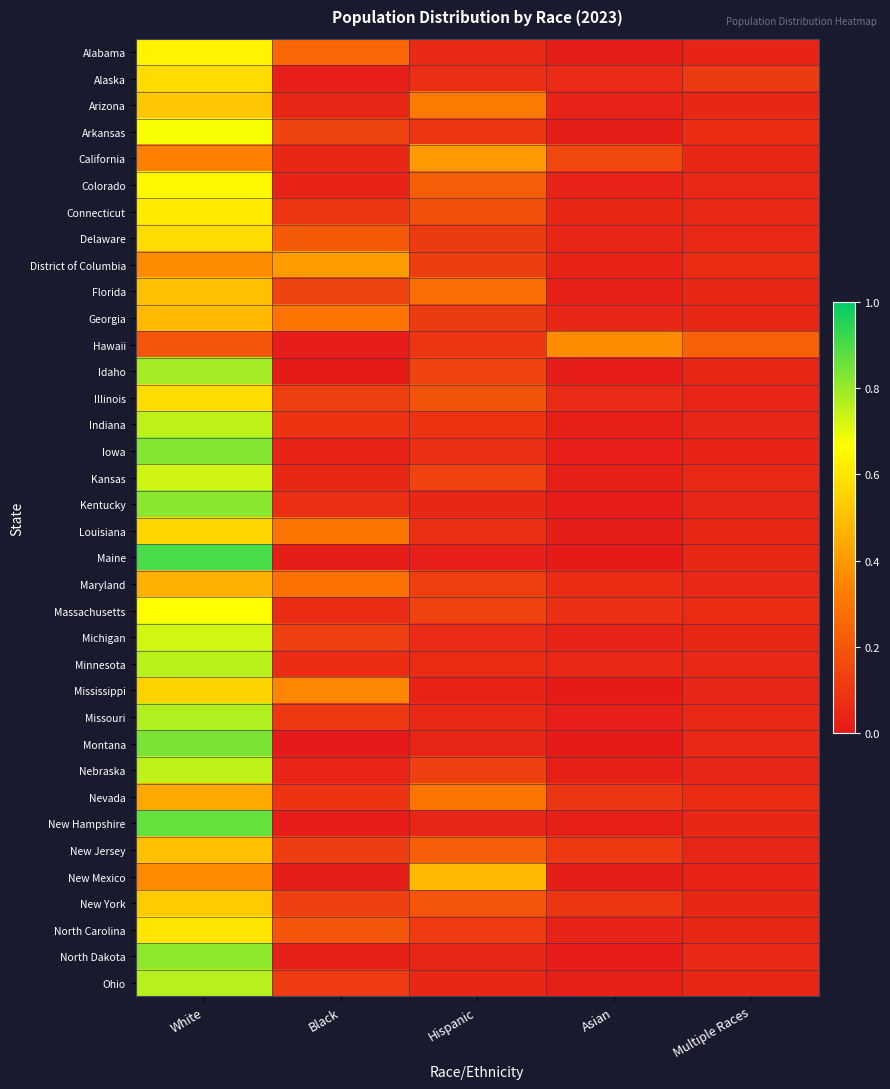

Count the number of data series in this chart.

36